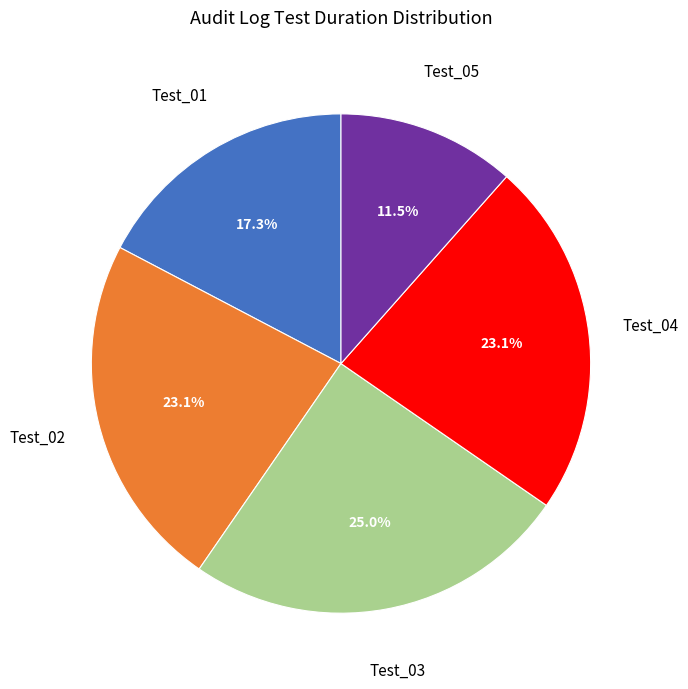

Does Test_05 represent more than half of the total?

No